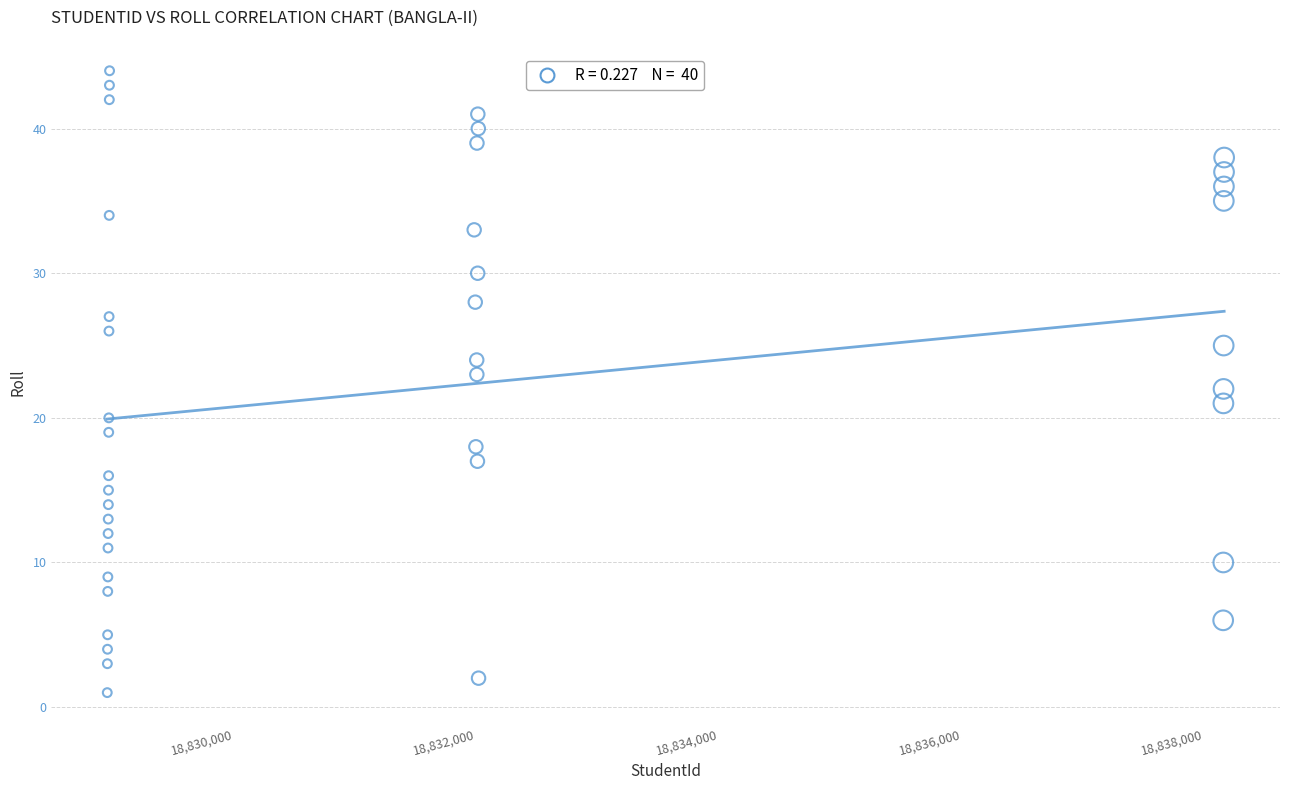

What is the range of Y values (max minus min)?

43